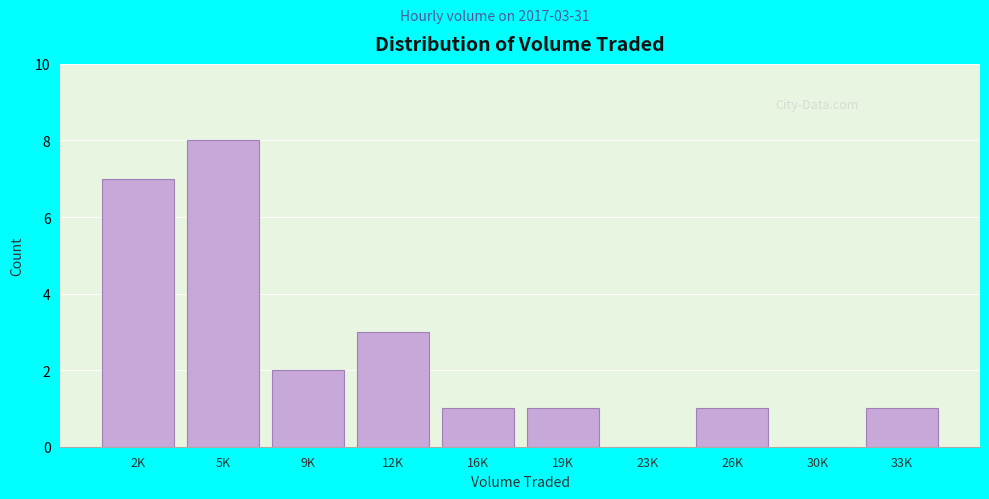

Reading left to right, transcribe all the data shown in this chart.

2K=7	5K=8	9K=2	12K=3	16K=1	19K=1	23K=0	26K=1	30K=0	33K=1